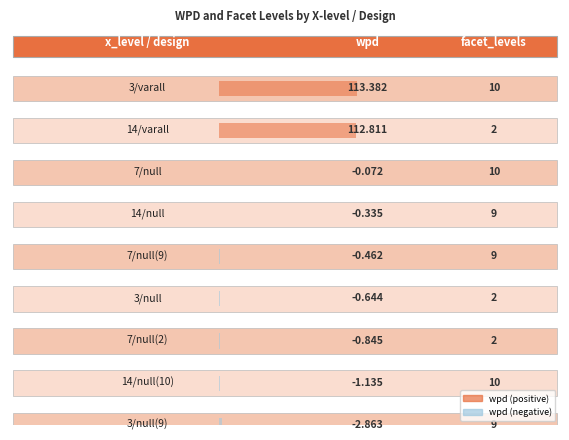

At 3/null(9), list the series in order from smallest to largest.

wpd, facet_levels